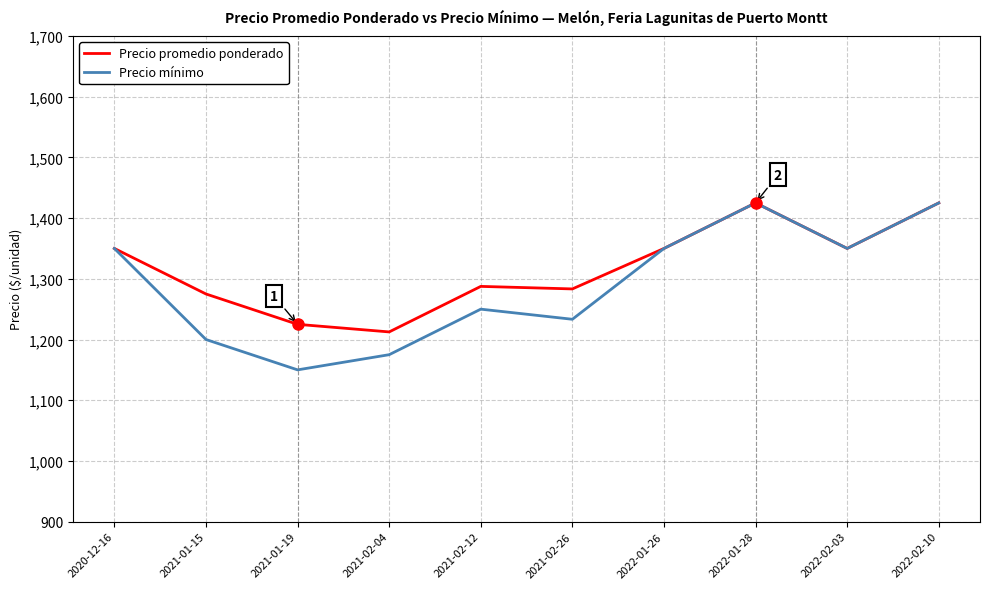

How many interior local valleys does the Precio mínimo series have?

3